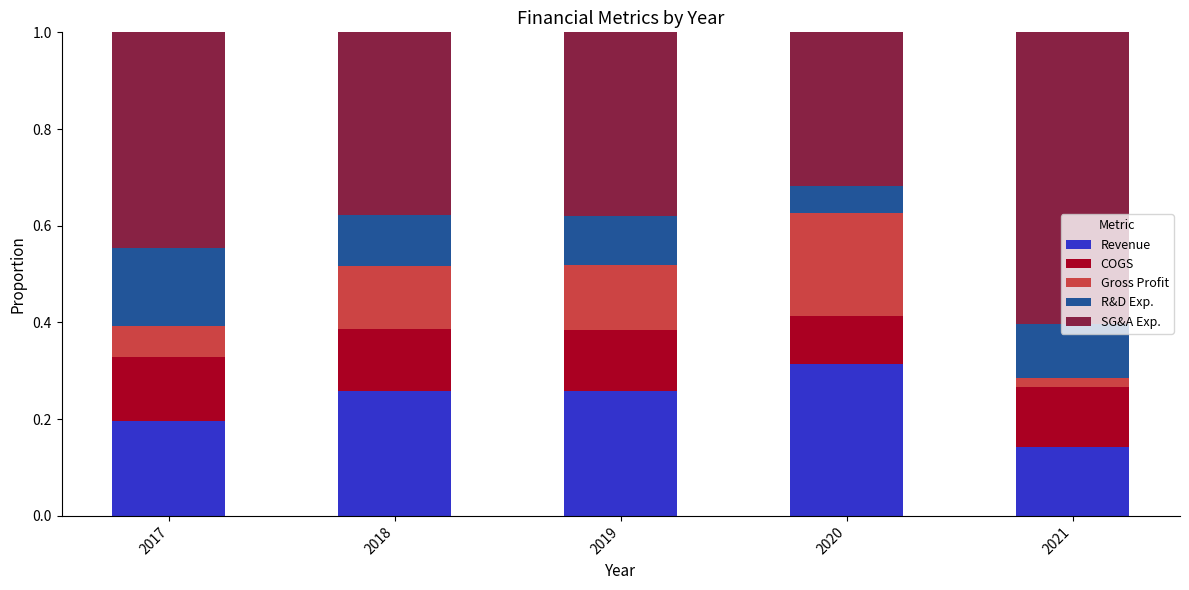

What is the total value across all series at 2019?

1.0